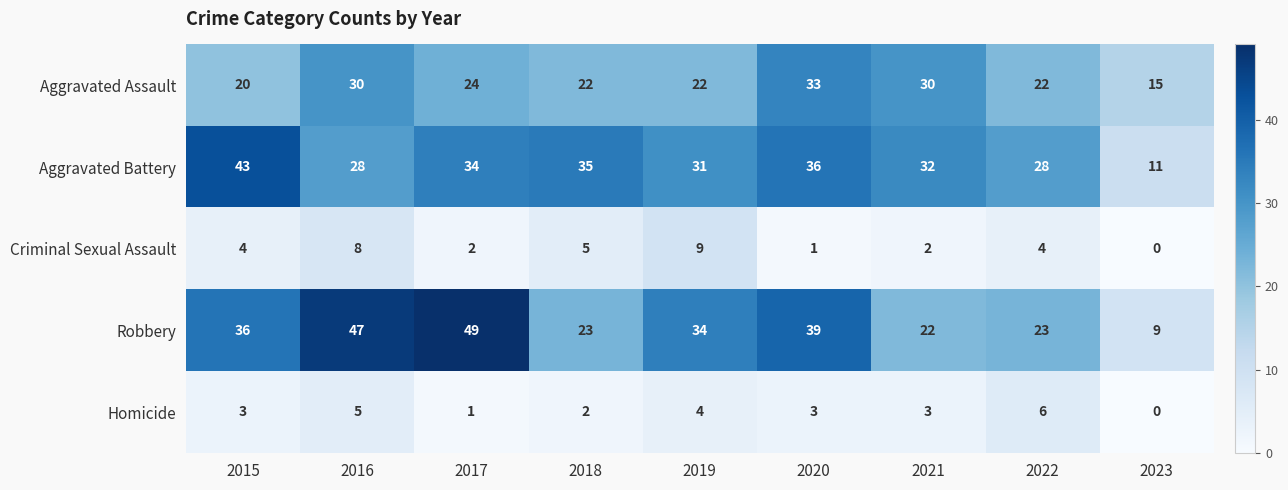

What is the difference between the second highest and minimum values in the Homicide series?

5